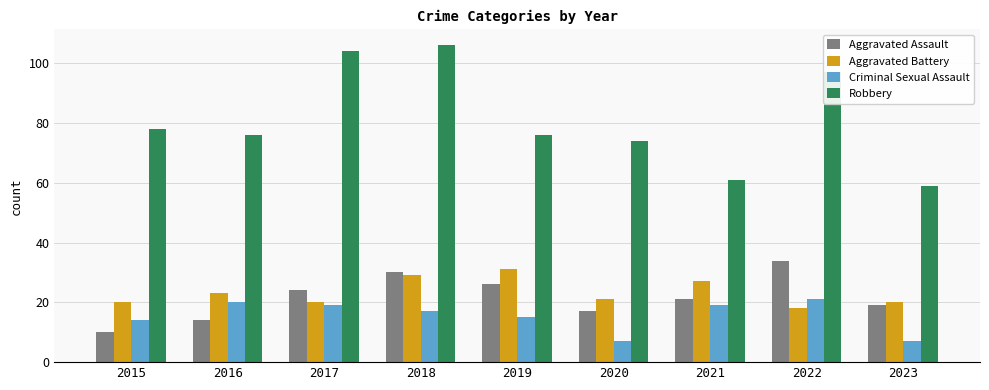

What is the sum of all Robbery values?

731